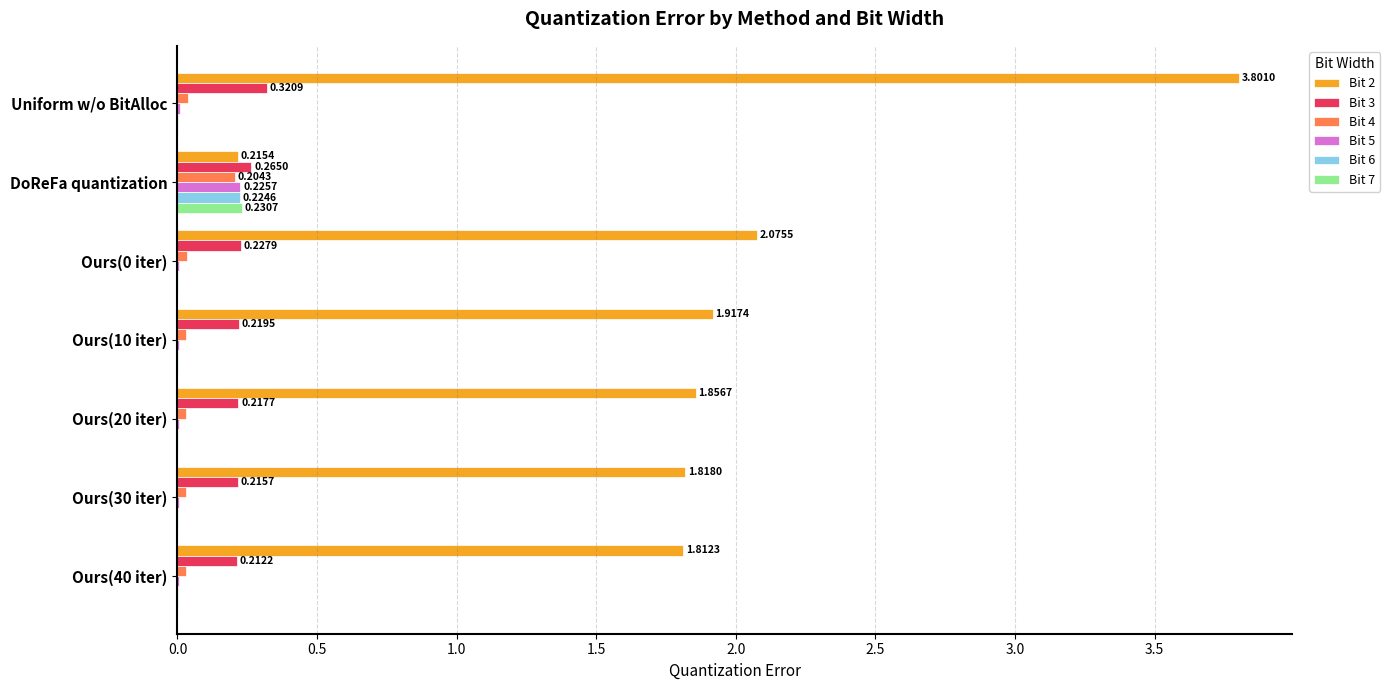

What is the highest value of the Bit 2 series?

3.8